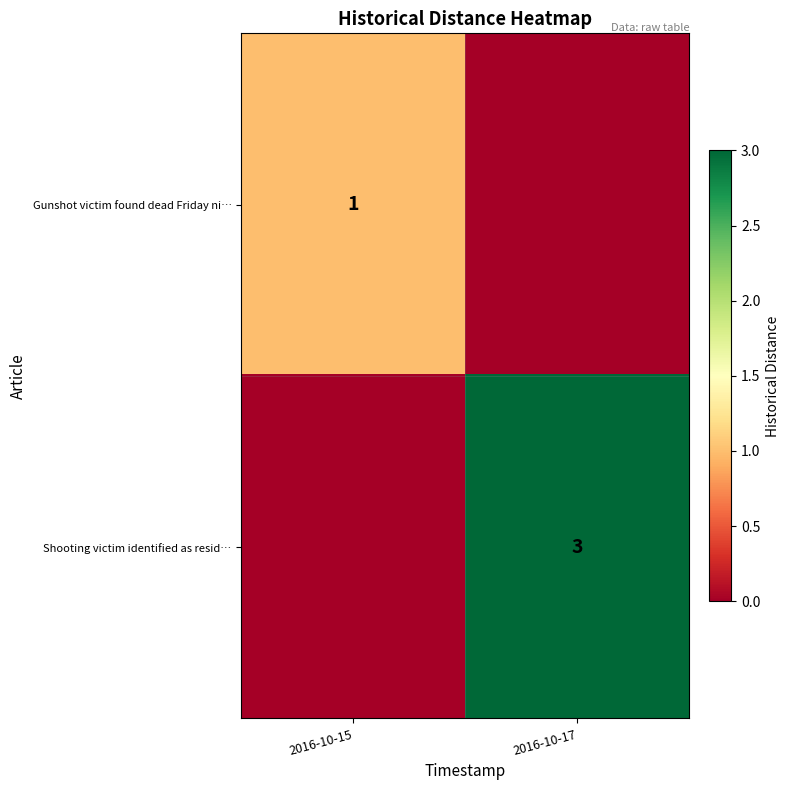

At which category is the sum across all series the highest?

2016-10-17